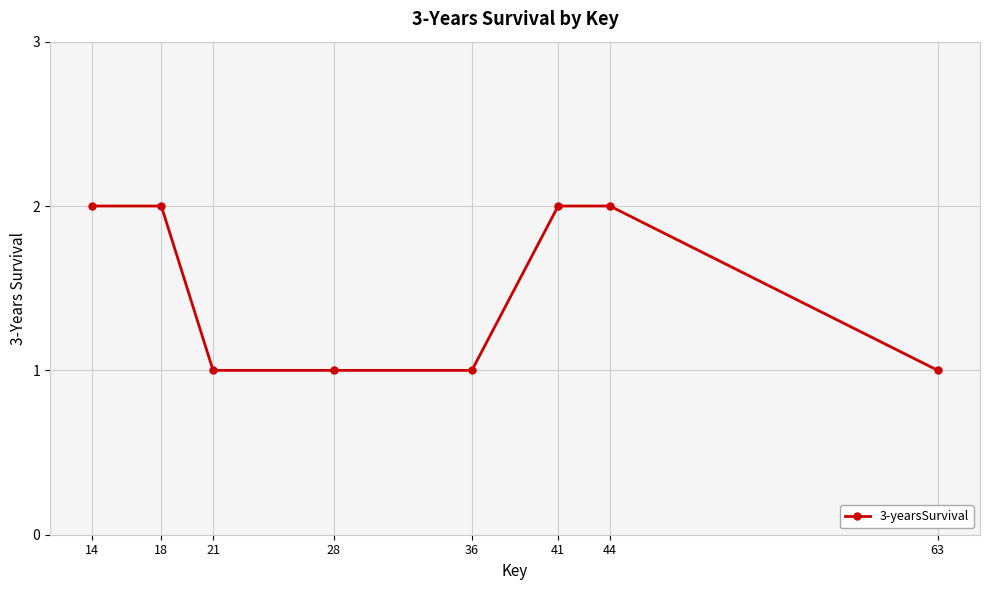

How many lines are shown in the chart?

1